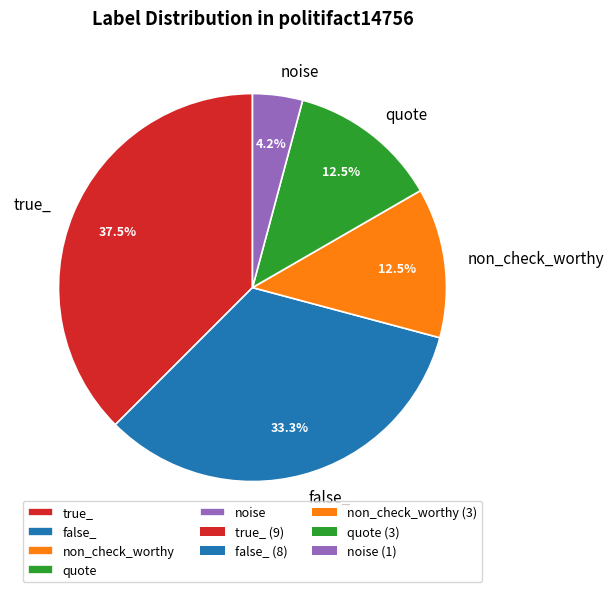

To the nearest percent, what is the difference between the noise and non_check_worthy slice percentages?

8%